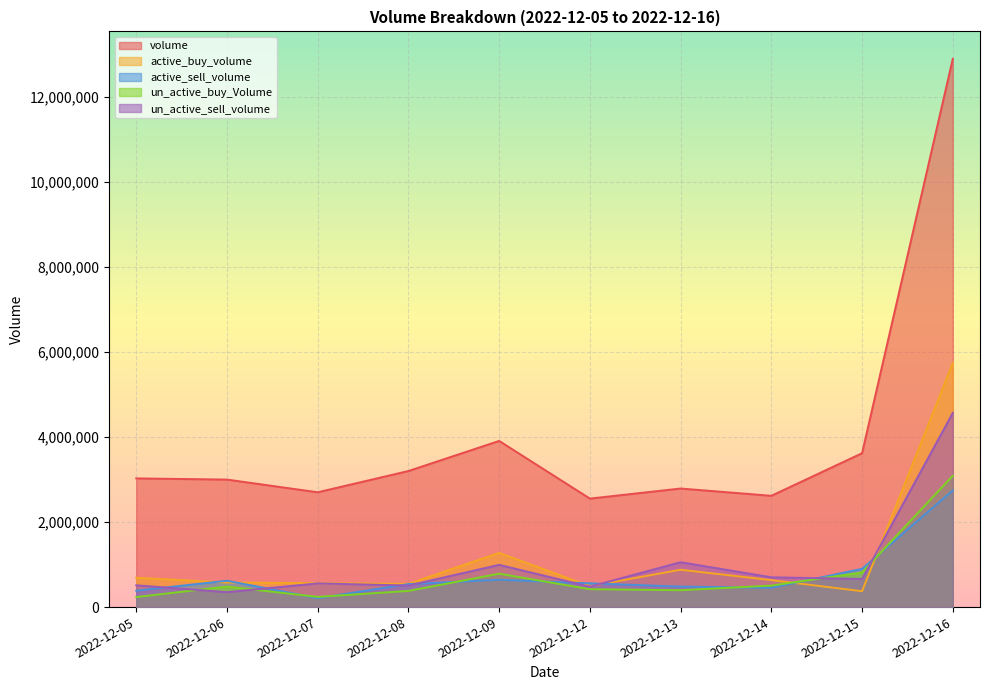

Which category has the highest value across all series?

2022-12-16